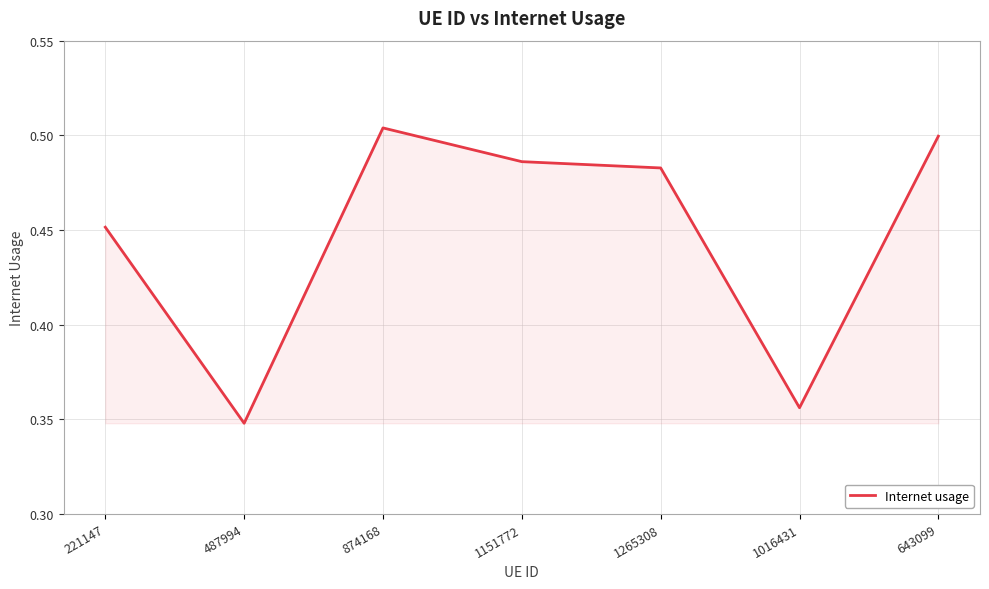

What position from the right is 1016431?

2